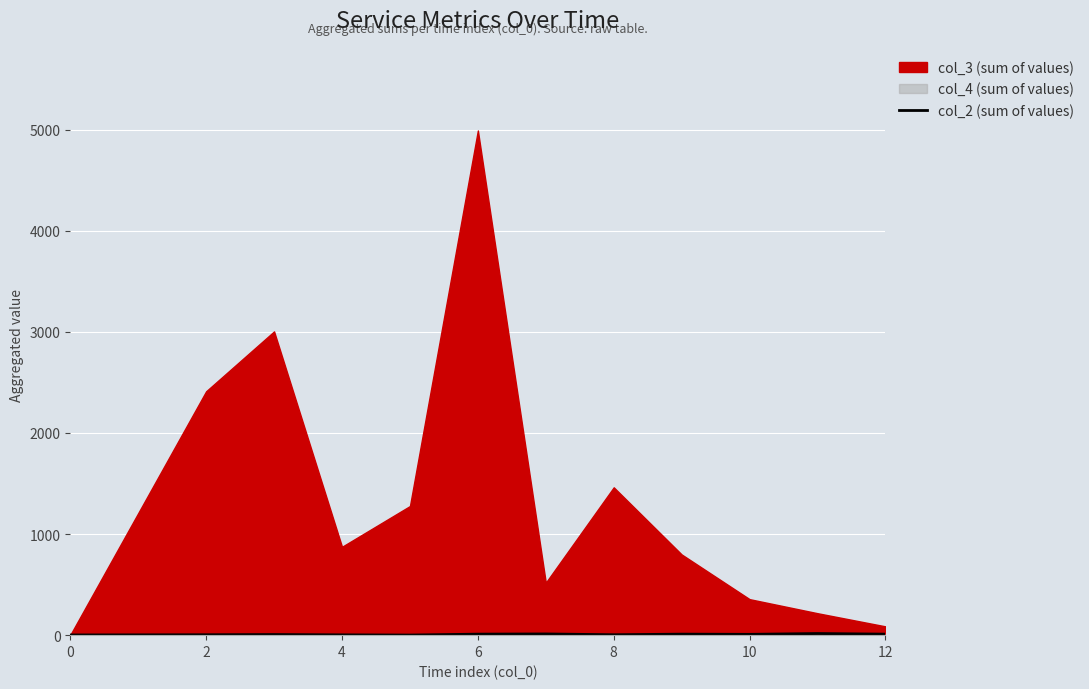

How many lines are shown in the chart?

1